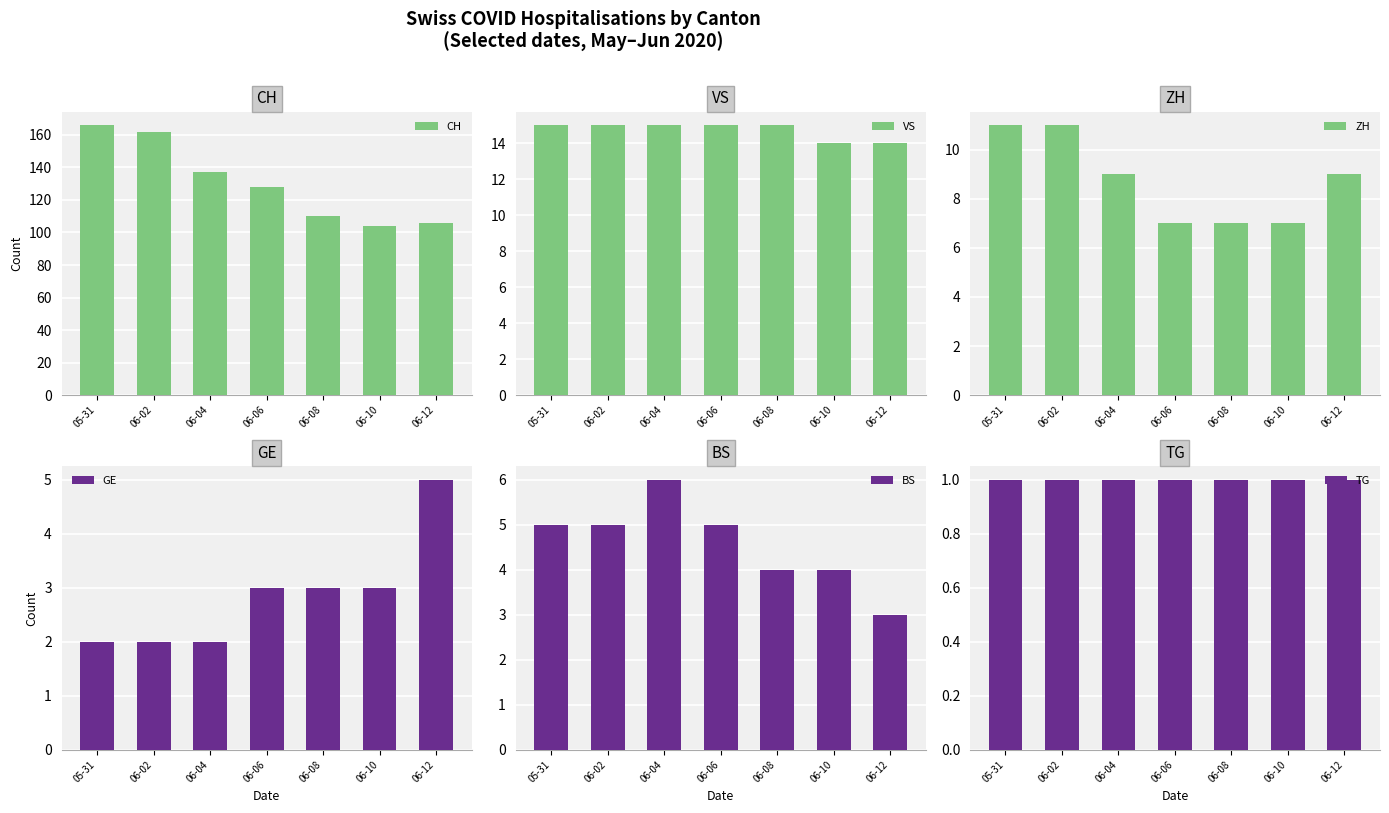

What position from the left is 05-31?

1